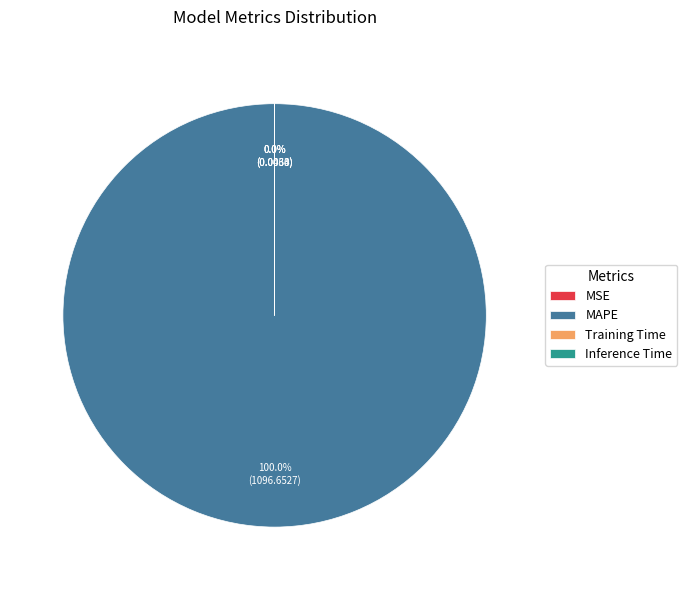

True or false: Training Time accounts for 1% of the total.

False